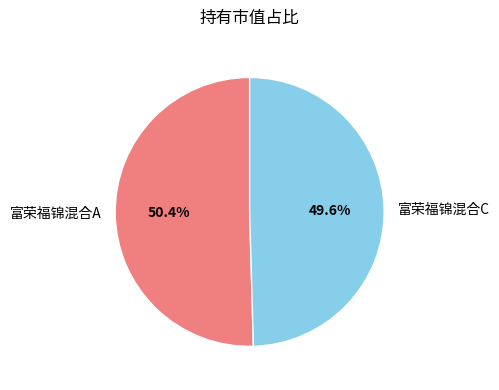

How many slices are in this pie chart?

2